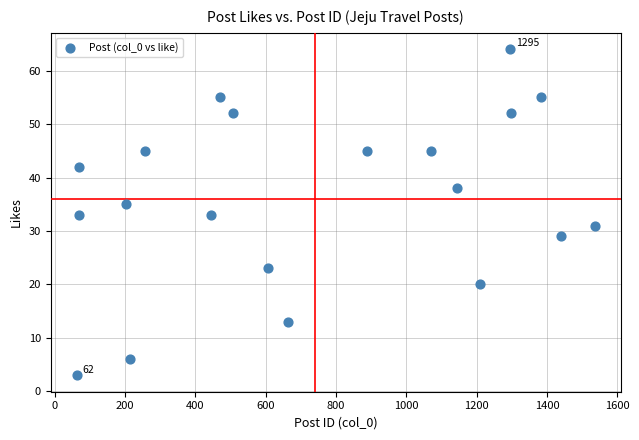

What is the range of X values (max minus min)?

1474